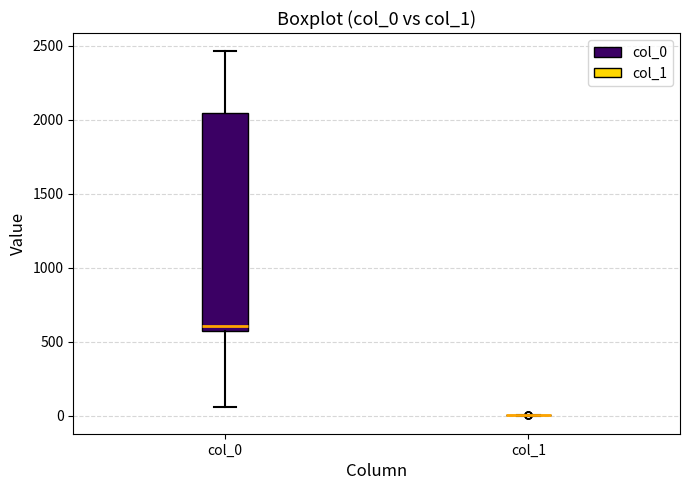

Reading left to right, read every box against the y-axis: the position of its median line, the range the box covers, and the ends of its whiskers. The values are not printed on the chart, so give them approximately, as read against the axis.

col_0: median 600, box 550 to 2050, whiskers 50 to 2450
col_1: box collapsed to a line at 0, whiskers 0 to 0